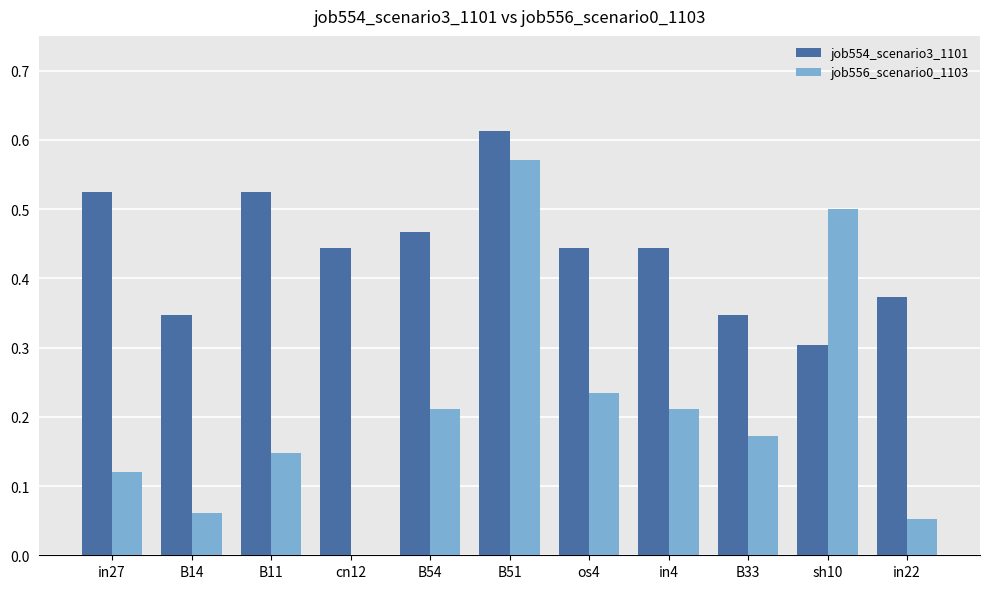

What is the sum of the job556_scenario0_1103 values at B54 and sh10?

0.7